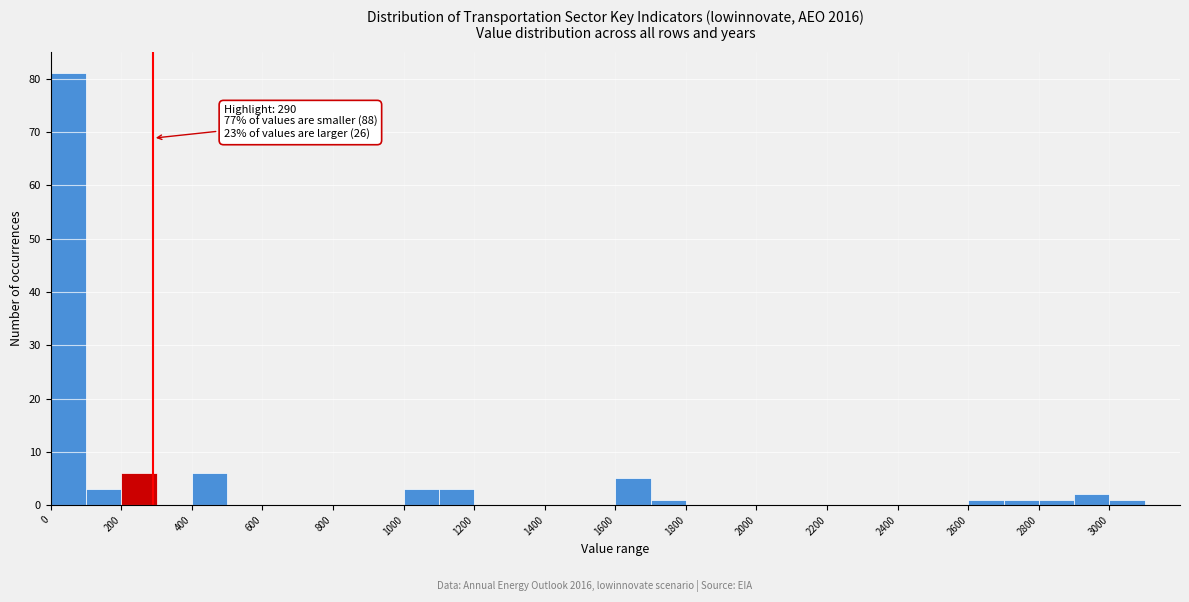

Over which range of the x-axis is the bar tallest?

0 to 100